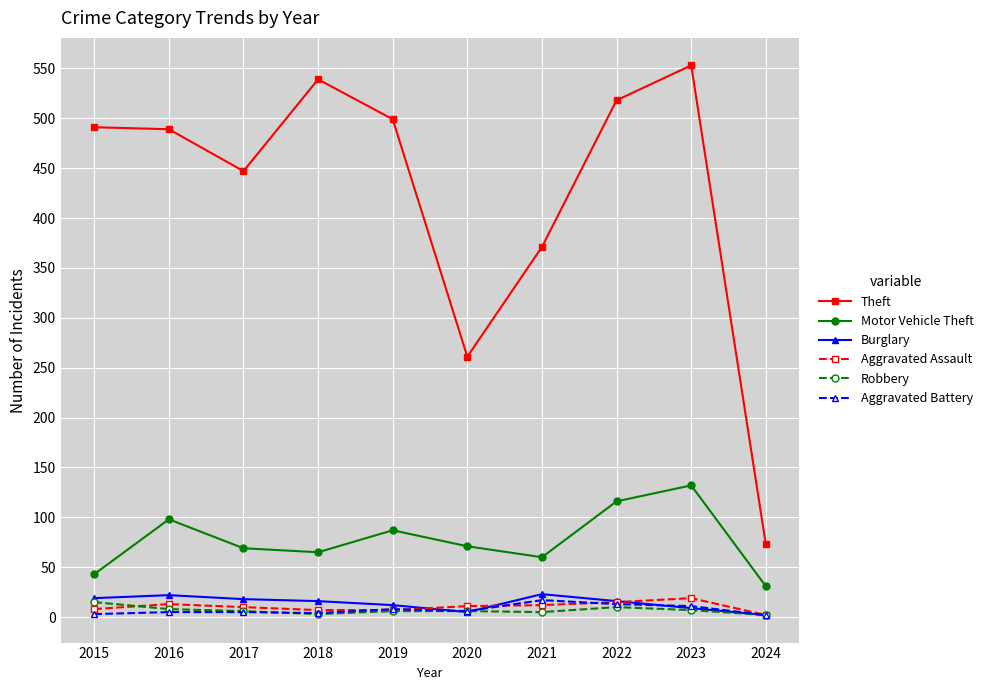

What is the difference between the maximum and minimum values in the Aggravated Battery series?

15